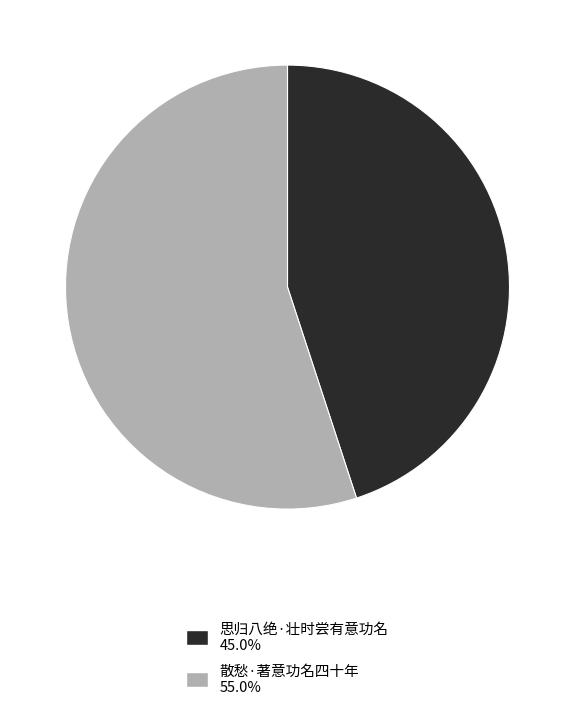

Does 散愁·著意功名四十年 account for over 50% of the chart?

Yes